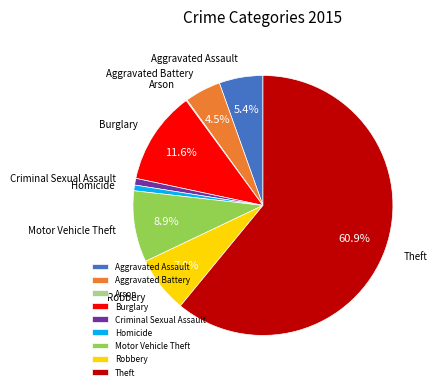

Does Motor Vehicle Theft account for over 50% of the chart?

No